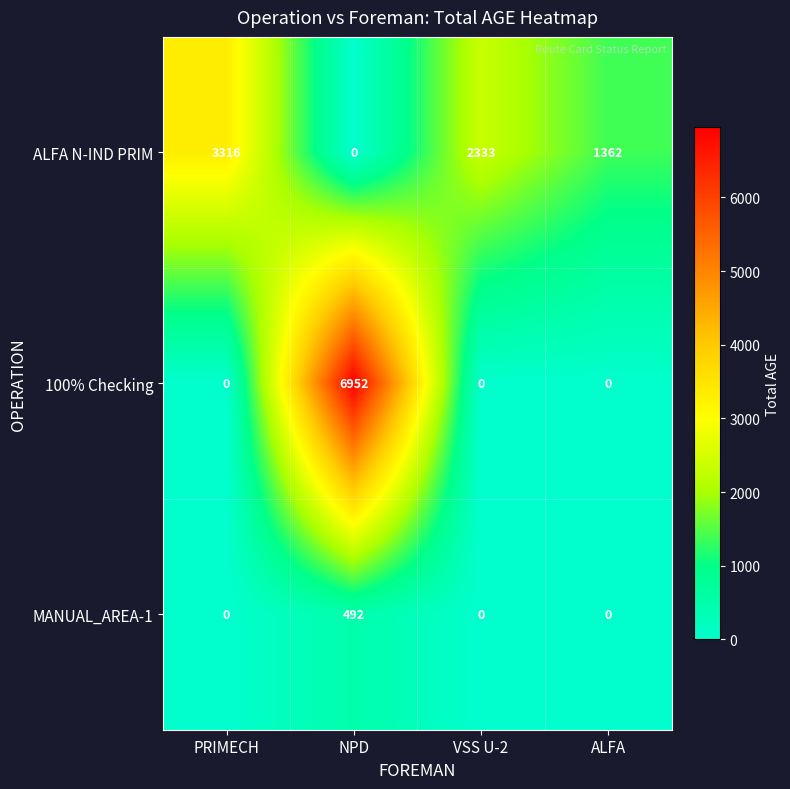

Which series has the widest spread of values?

100% Checking